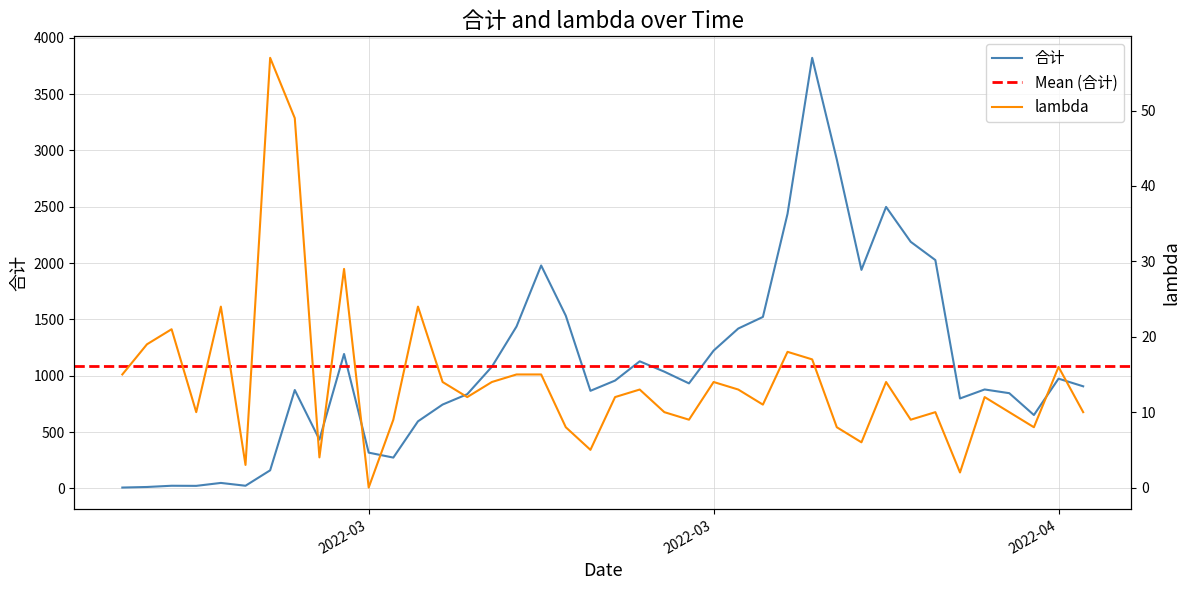

Is it true that lambda equals 18 at 2022-03?

False